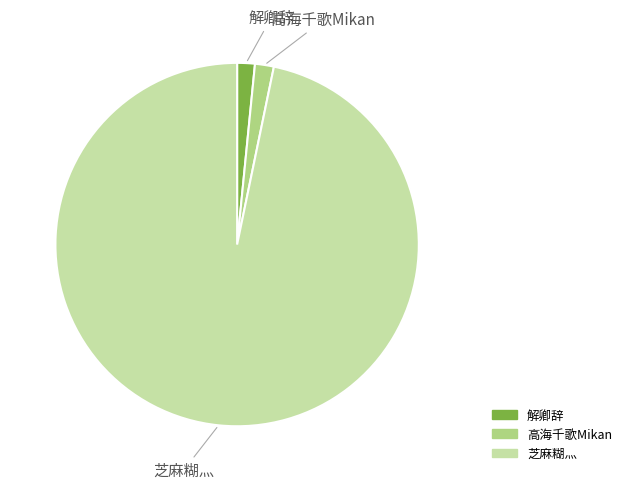

What is the ratio of the value at 高海千歌Mikan to the value at 解卿辞?

1.1